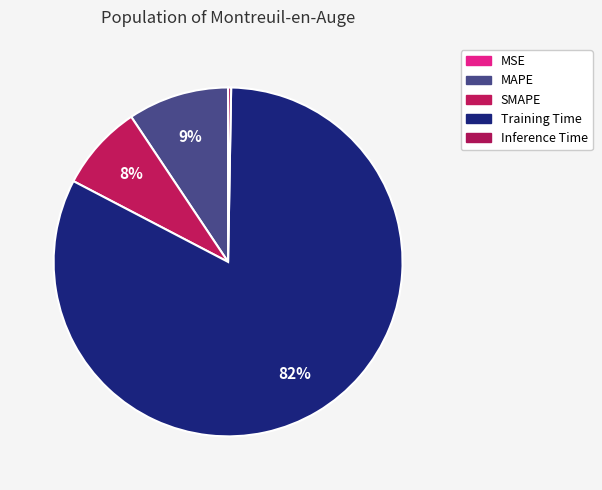

To the nearest percent, what is the average slice percentage?

20%